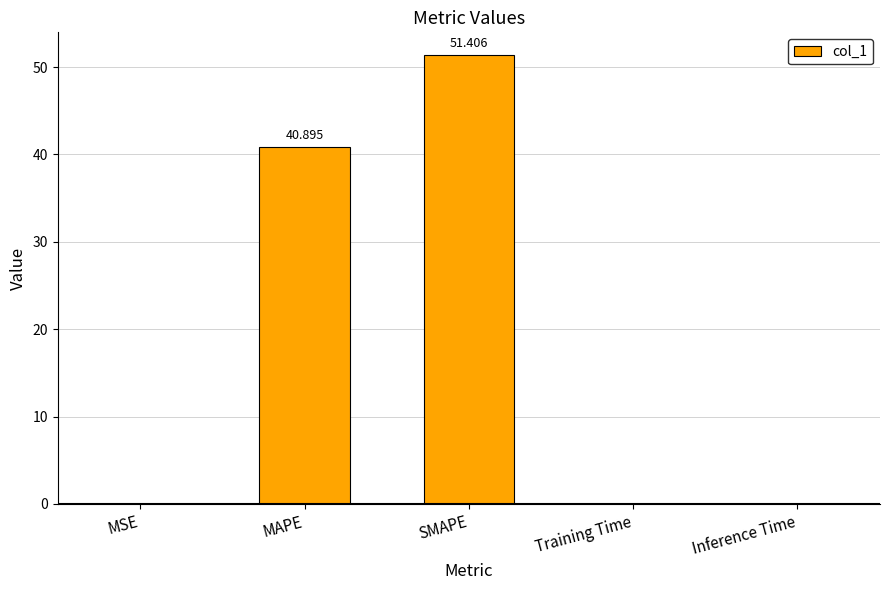

Between MSE and SMAPE, which is larger?

SMAPE